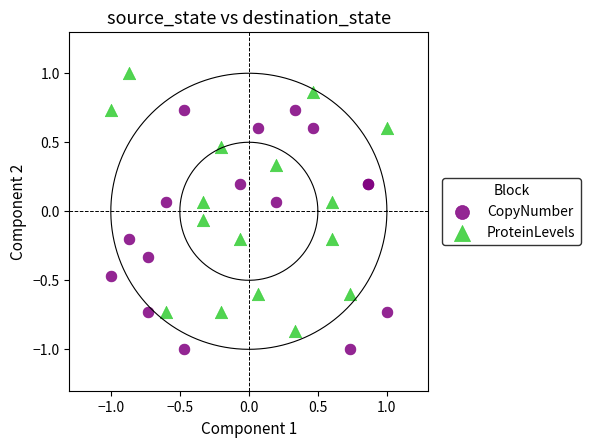

Which series reaches the minimum Y coordinate?

CopyNumber